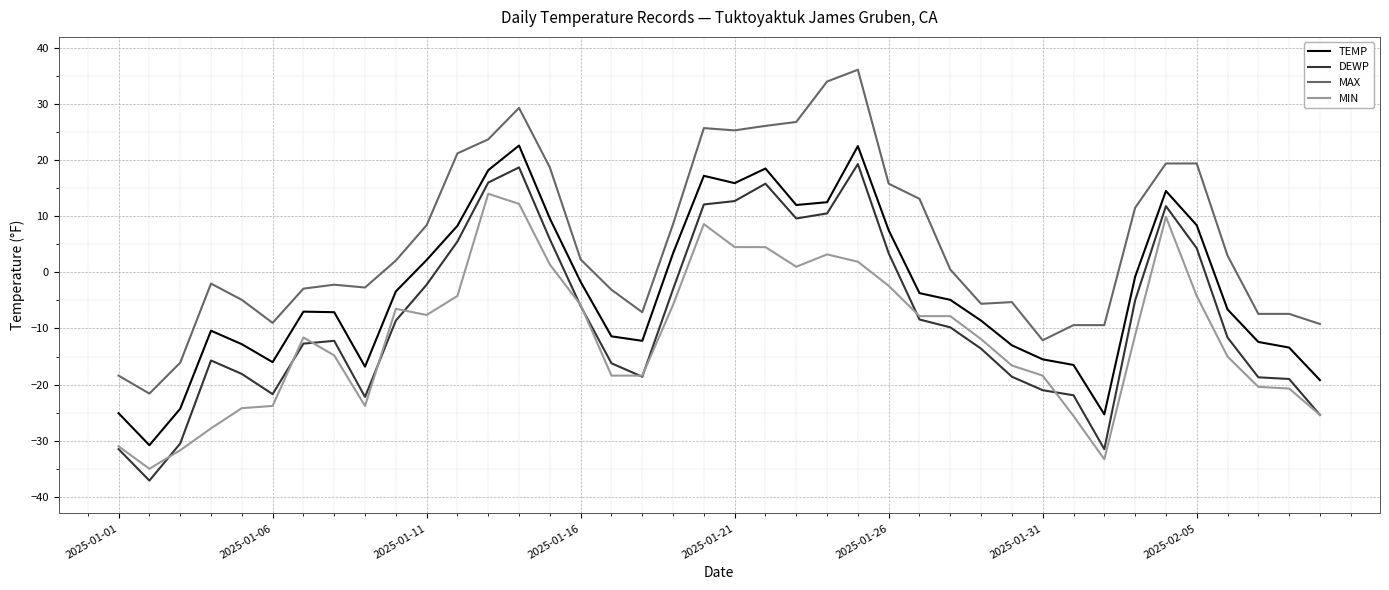

How many series are shown in this chart?

4